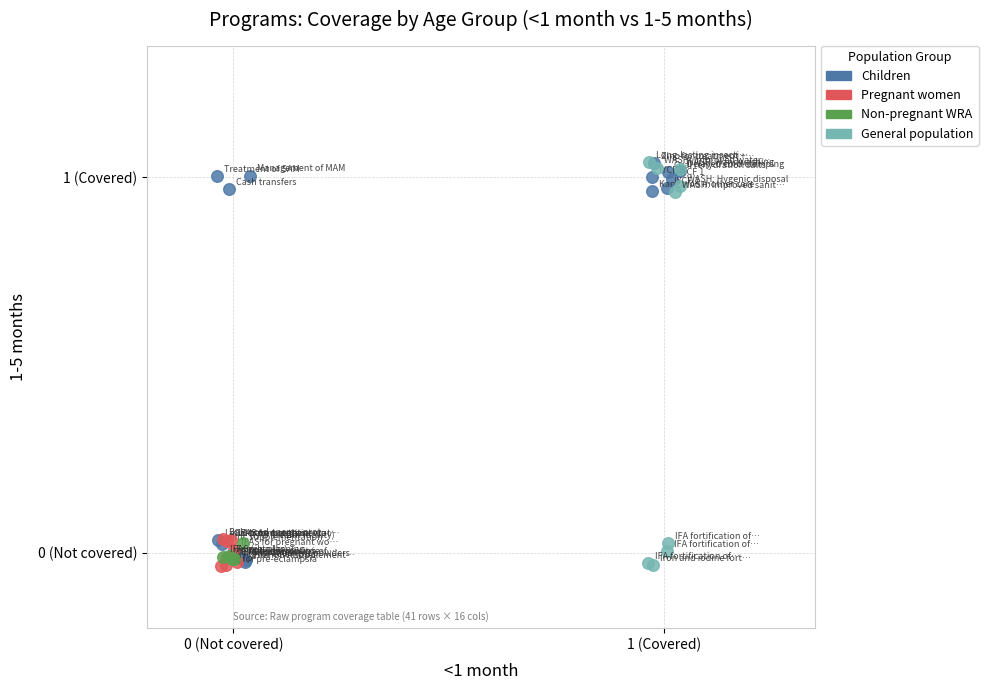

What are all the series names shown in the legend?

Children, Pregnant women, Non-pregnant WRA, General population